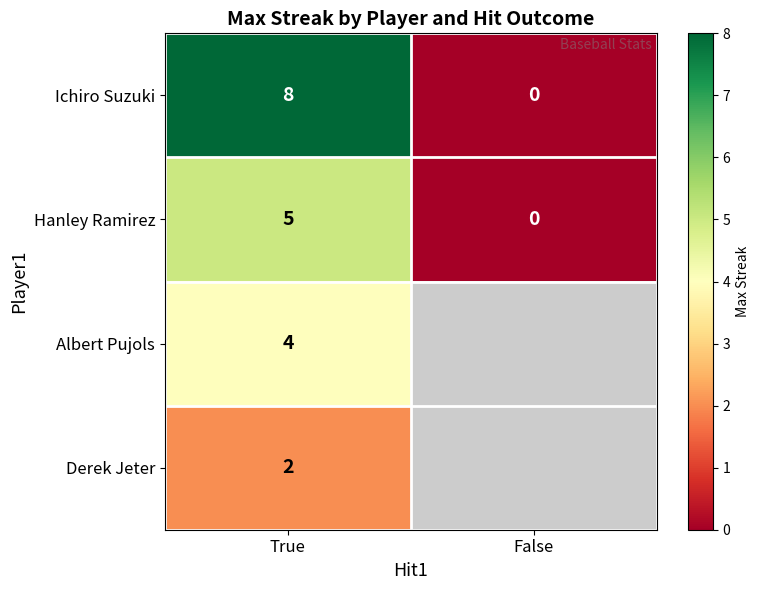

Rank the series at True from highest to lowest value.

Ichiro Suzuki, Hanley Ramirez, Albert Pujols, Derek Jeter